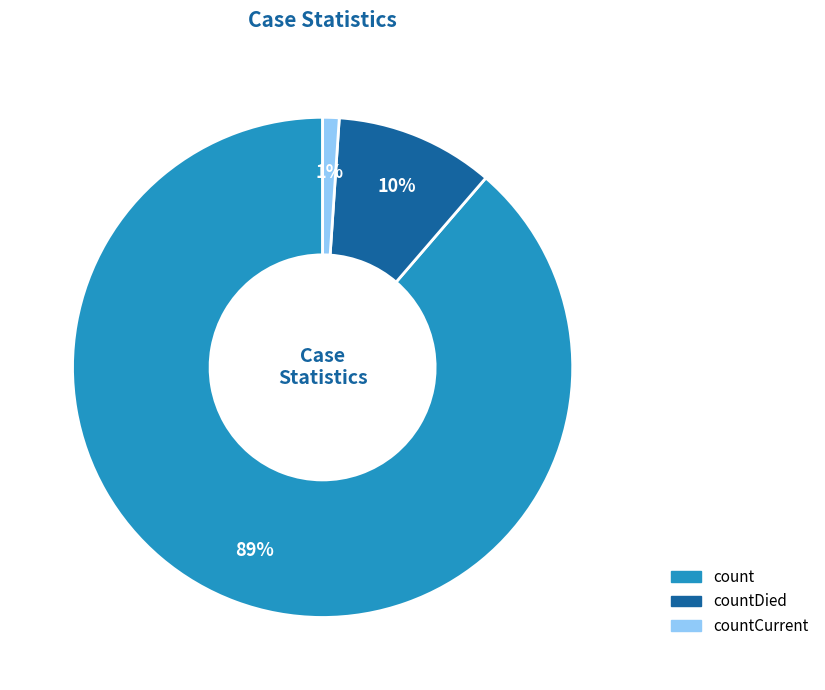

To the nearest percent, what is the average slice percentage?

33%